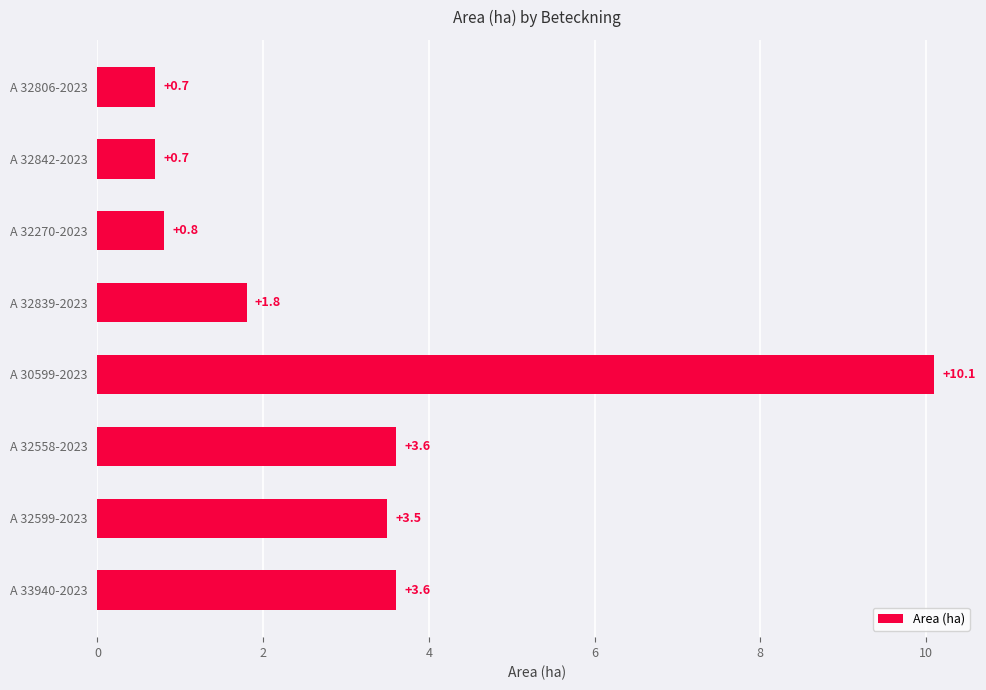

What is the value of the 1st bar from the top?

0.7